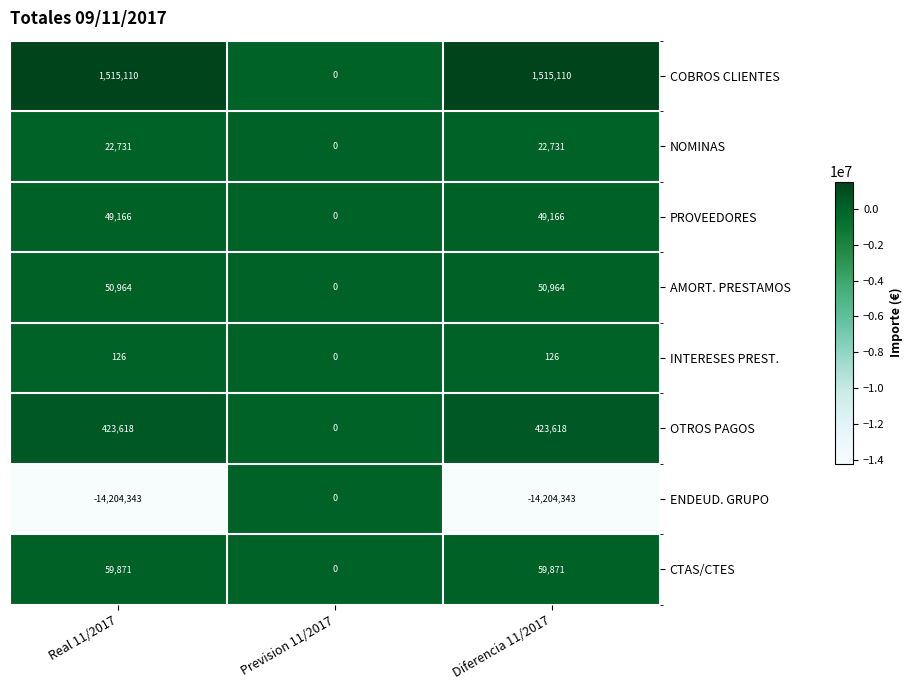

Which category has the lowest value in the OTROS PAGOS series?

Prevision 11/2017